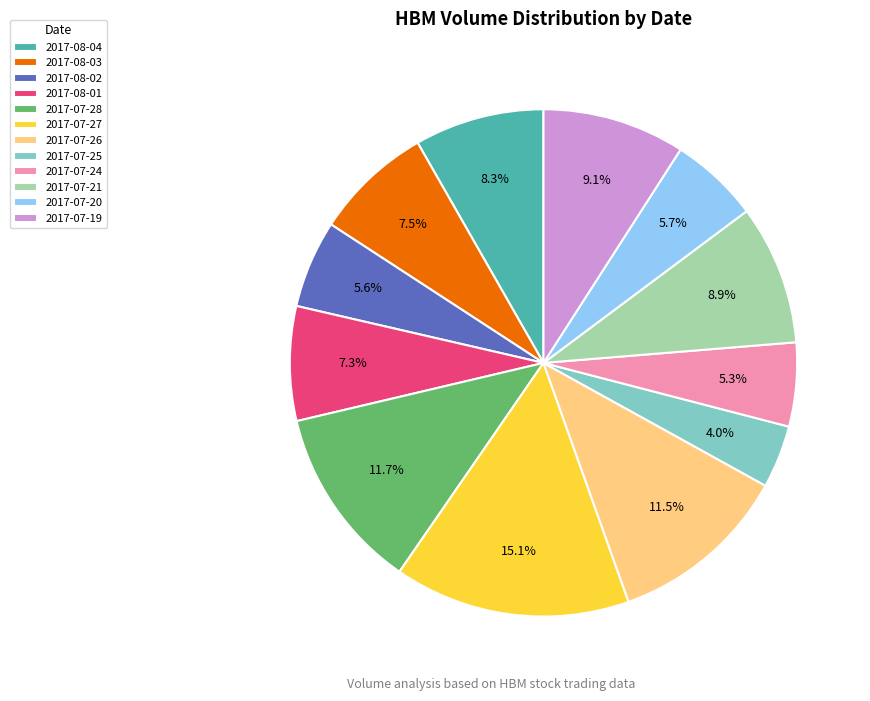

How many slices are in this pie chart?

12